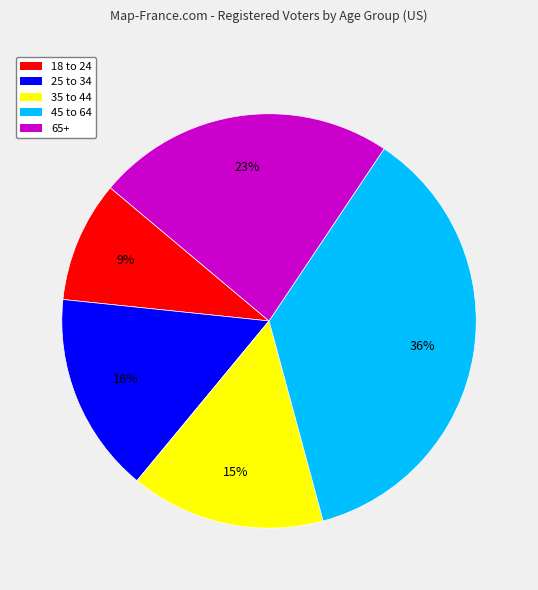

To the nearest percent, what is the difference between the largest and smallest slice percentages?

27%